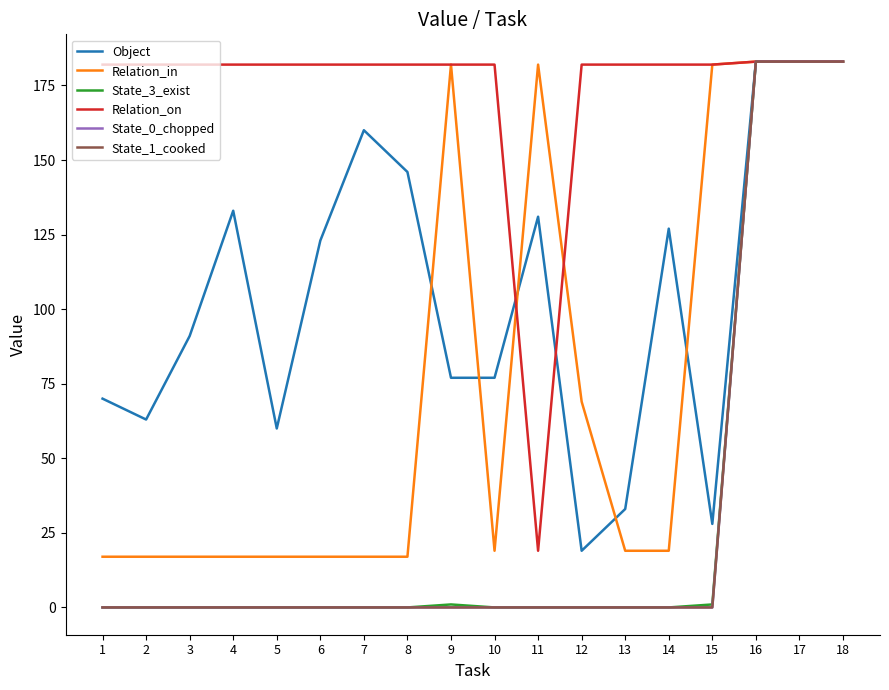

List the series in order of their peak value, highest first.

Object, Relation_in, State_3_exist, Relation_on, State_0_chopped, State_1_cooked